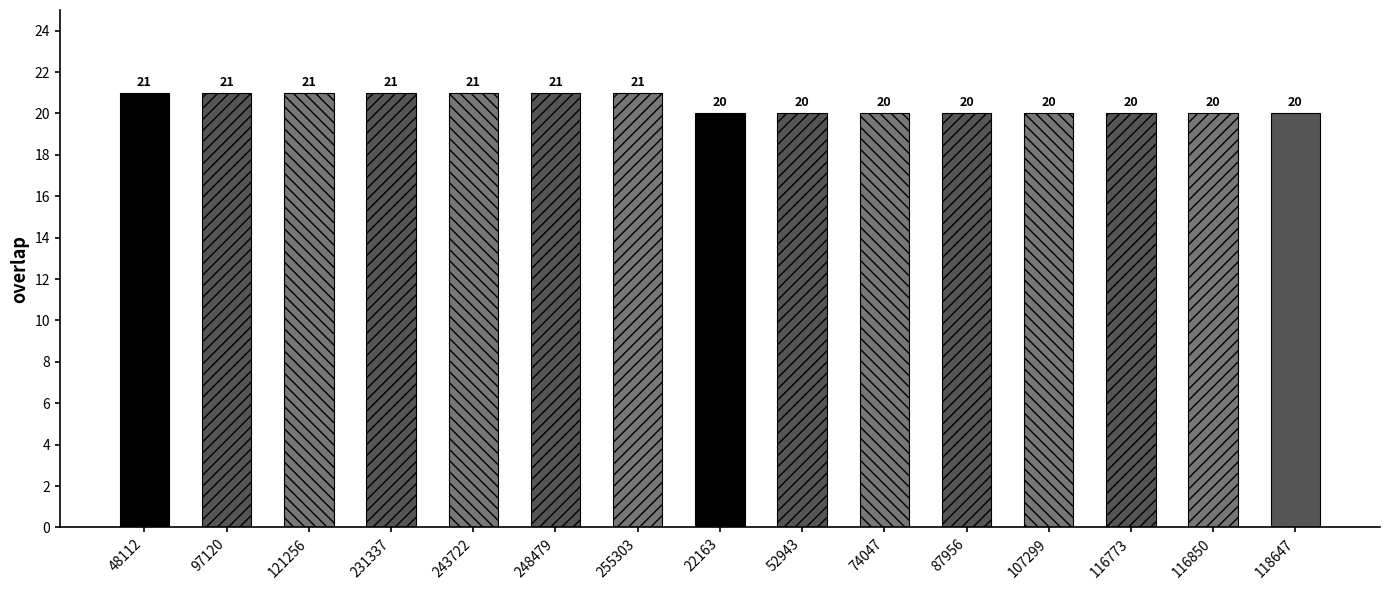

What is the difference between the maximum and second lowest values?

1